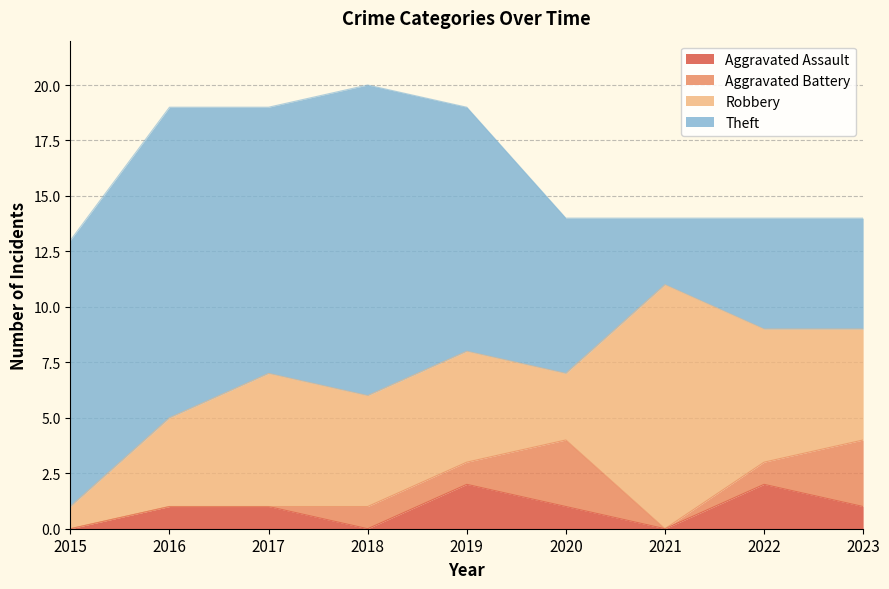

Which series has the largest total across all categories?

Theft